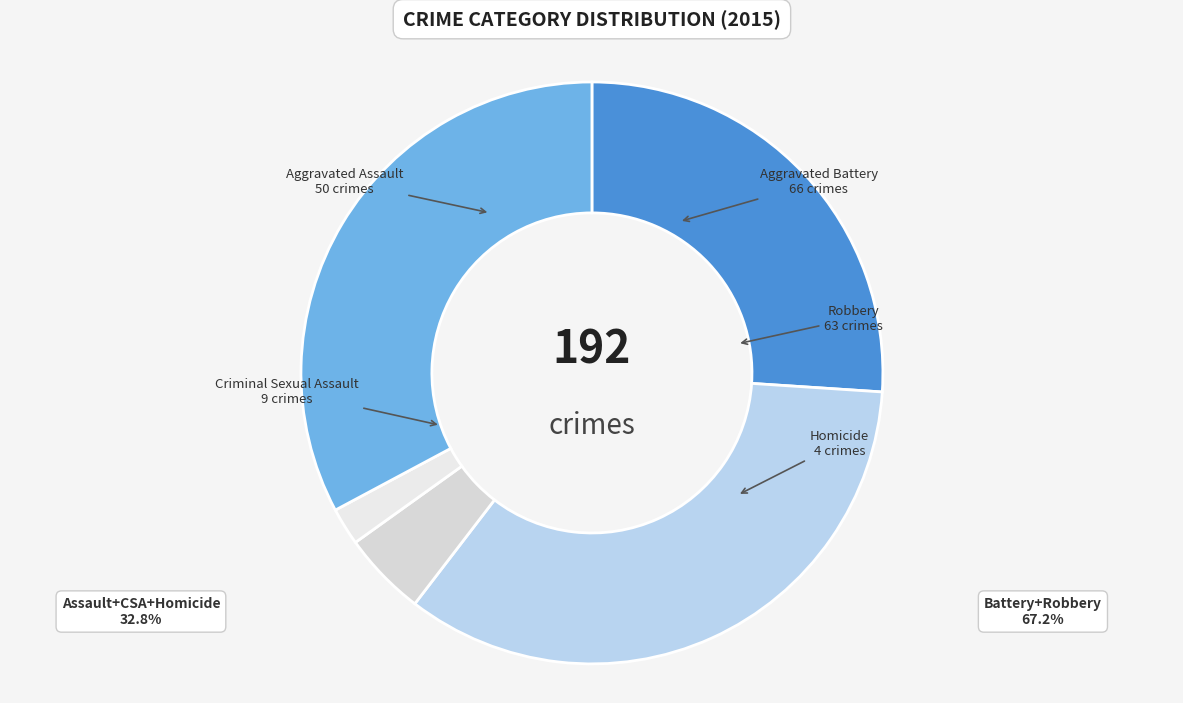

What is the smallest slice in the pie chart?

Homicide